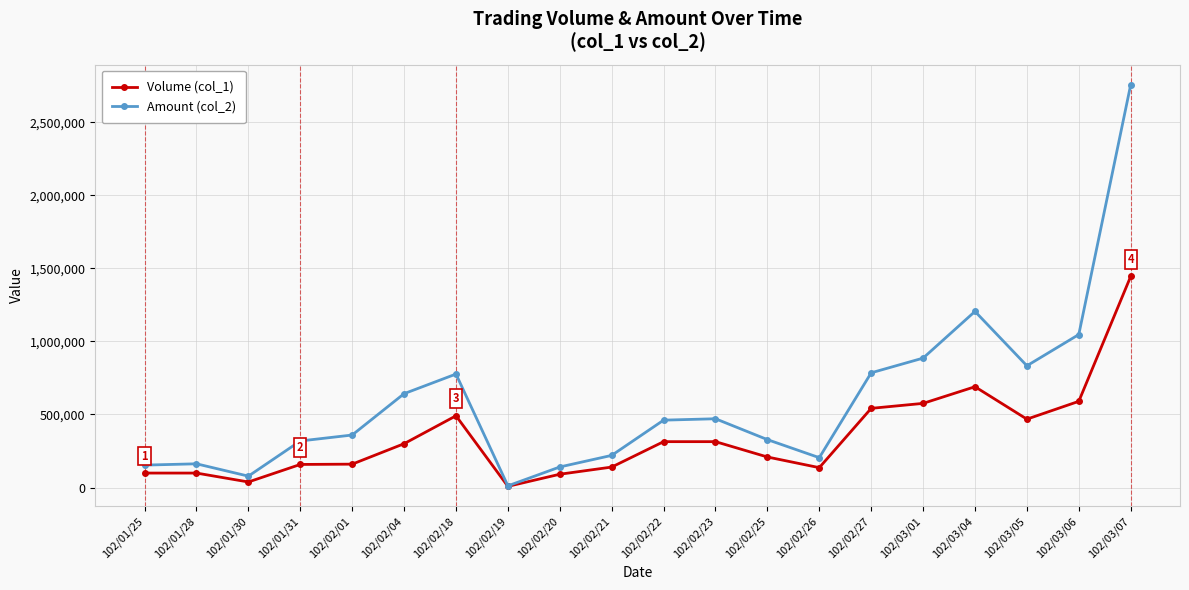

What position from the right is 102/02/20?

12